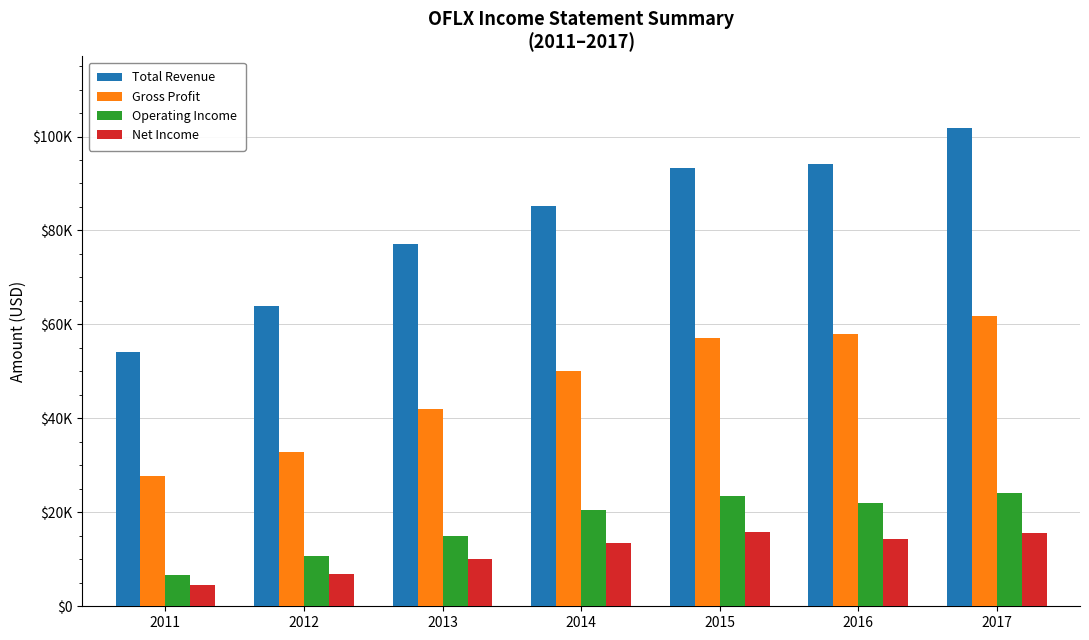

What is the value of the Gross Profit bar at the 2nd from the left?

32900